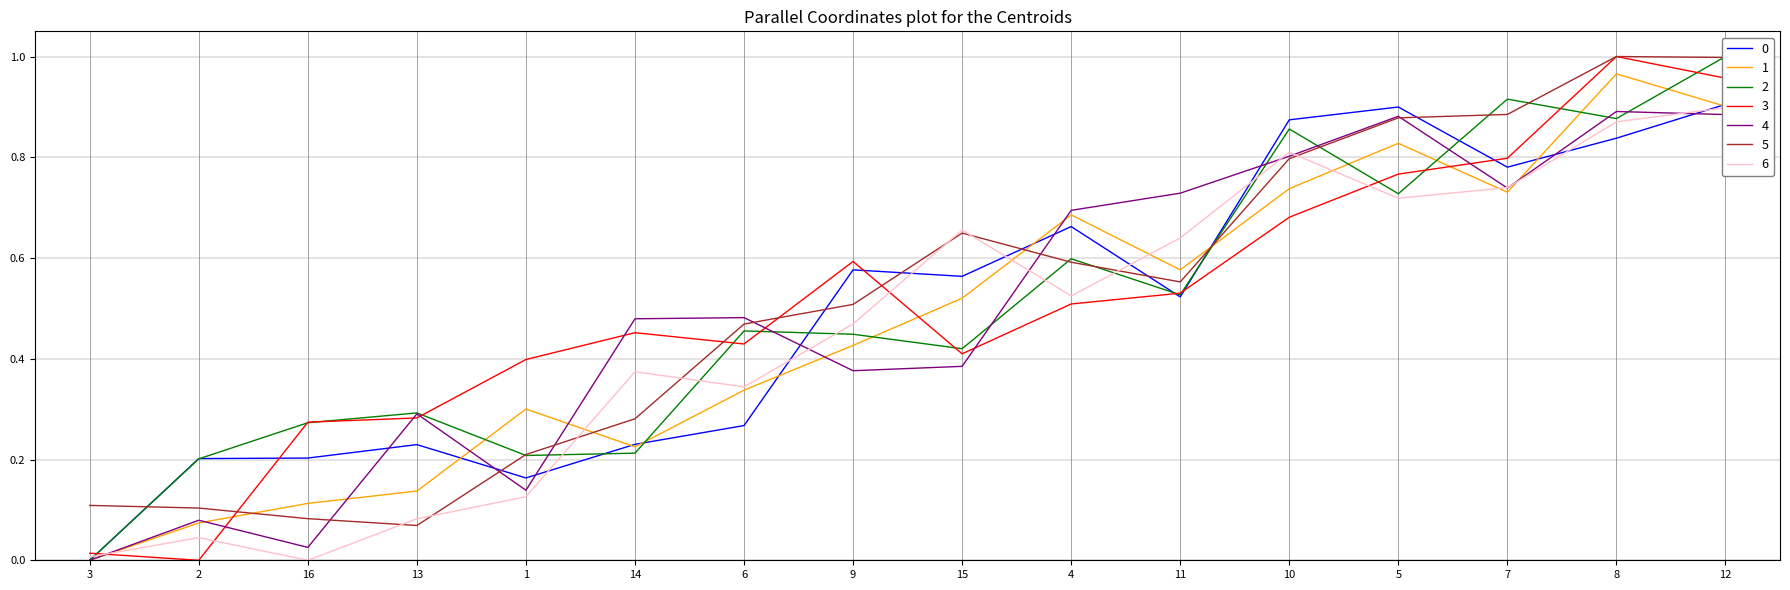

List the labels in order of value, smallest first.

3, 2, 16, 13, 14, 1, 6, 9, 15, 11, 4, 7, 10, 5, 12, 8